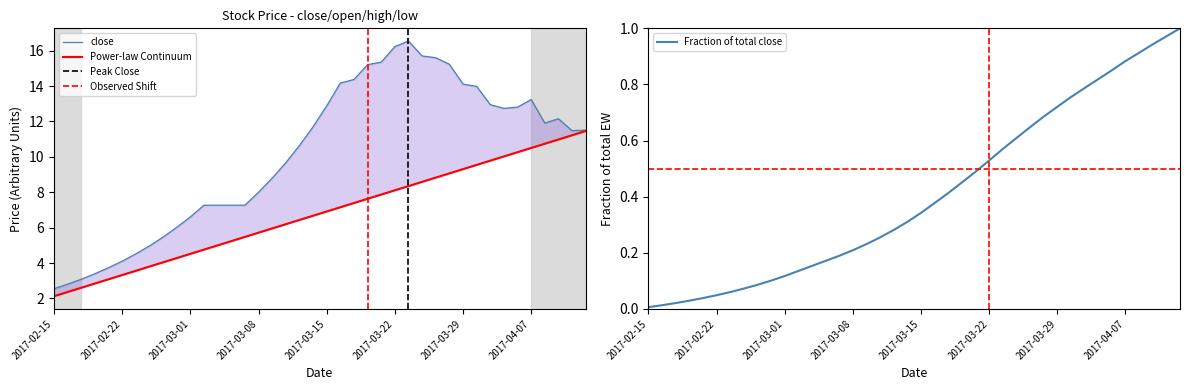

Rank the categories by close value from lowest to highest.

2017-02-15, 2017-02-16, 2017-02-17, 2017-02-20, 2017-02-21, 2017-02-22, 2017-02-23, 2017-02-24, 2017-02-27, 2017-02-28, 2017-03-01, 2017-03-02, 2017-03-03, 2017-03-06, 2017-03-07, 2017-03-08, 2017-03-09, 2017-03-10, 2017-03-13, 2017-04-12, 2017-04-13, 2017-03-14, 2017-04-10, 2017-04-11, 2017-04-05, 2017-04-06, 2017-03-15, 2017-03-31, 2017-04-07, 2017-03-30, 2017-03-29, 2017-03-16, 2017-03-17, 2017-03-20, 2017-03-28, 2017-03-21, 2017-03-27, 2017-03-24, 2017-03-22, 2017-03-23